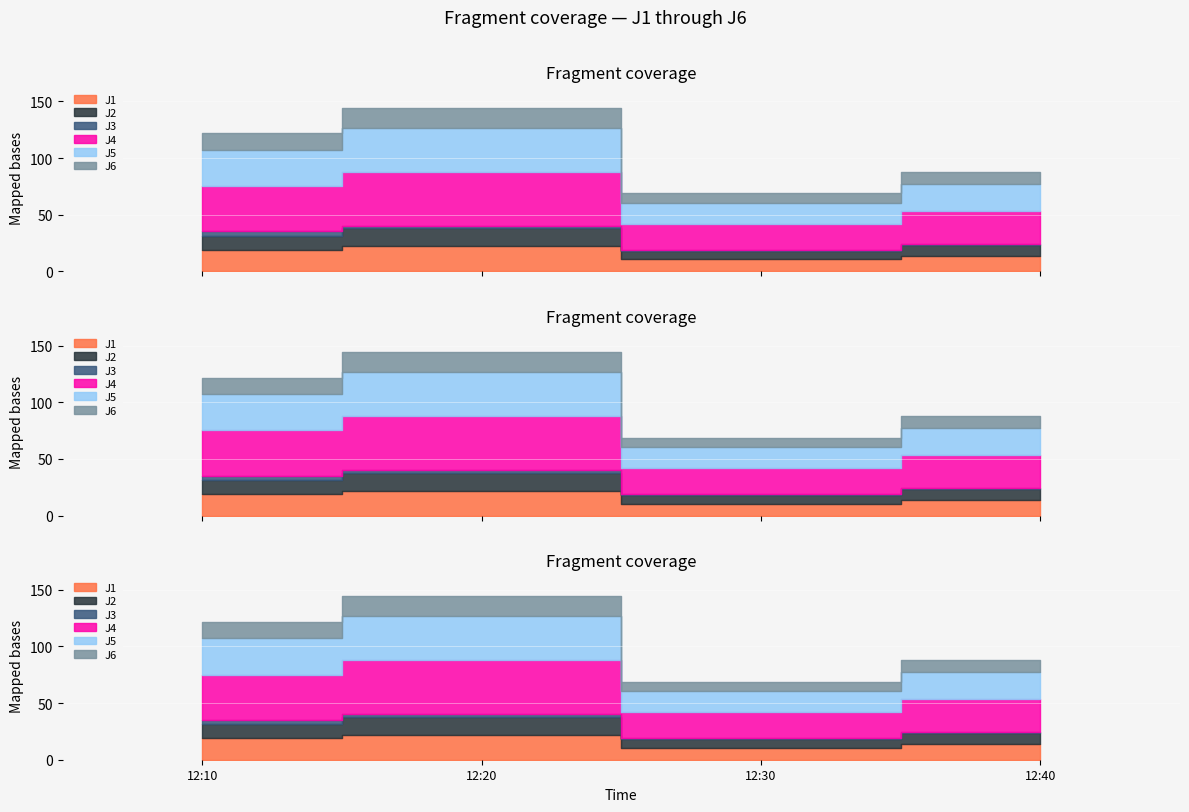

How many data points in J4 are above 39?

2